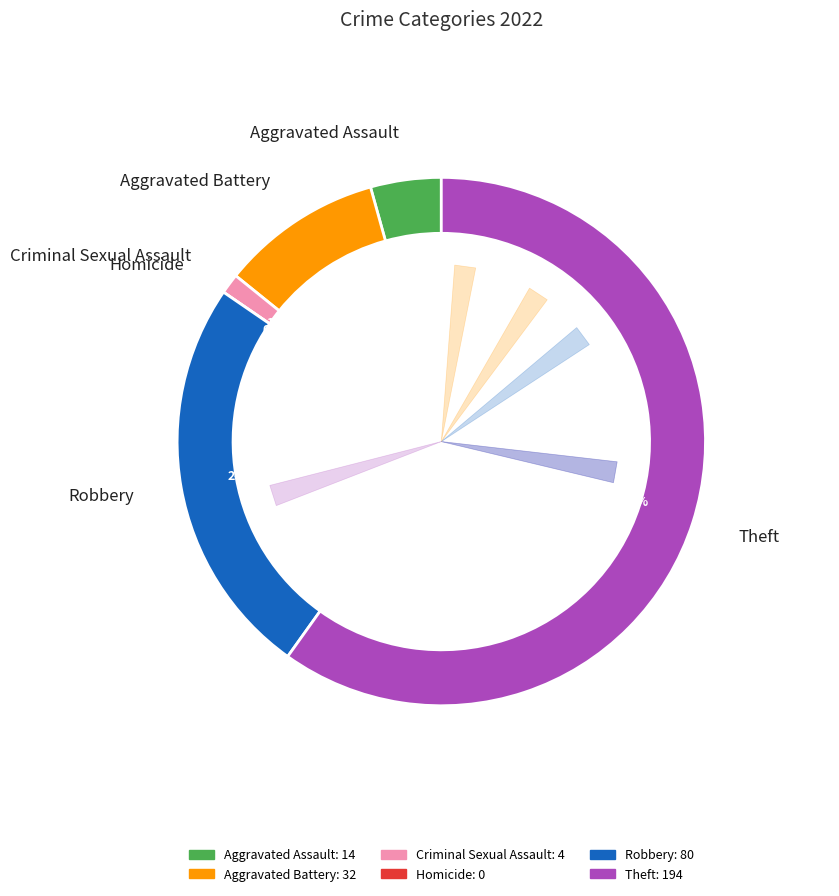

True or false: Criminal Sexual Assault accounts for 11% of the total.

False